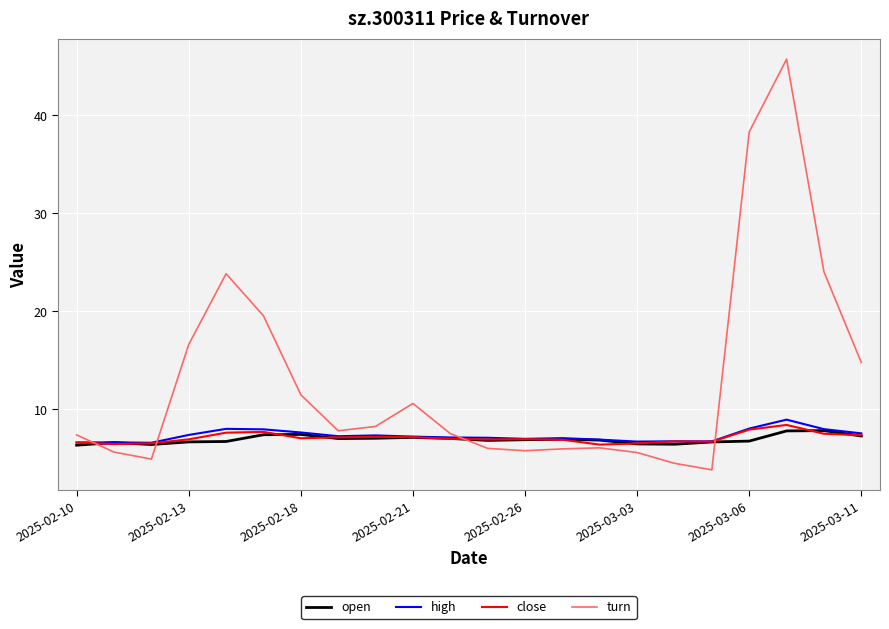

Which series has the widest spread of values?

turn